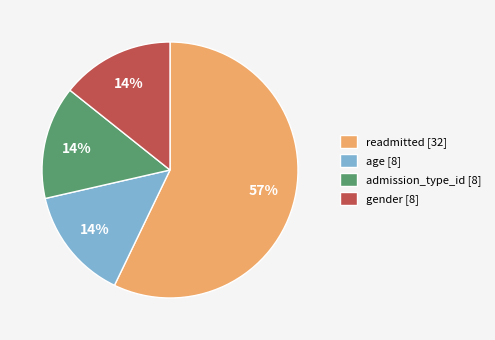

How many segments does this pie chart have?

4